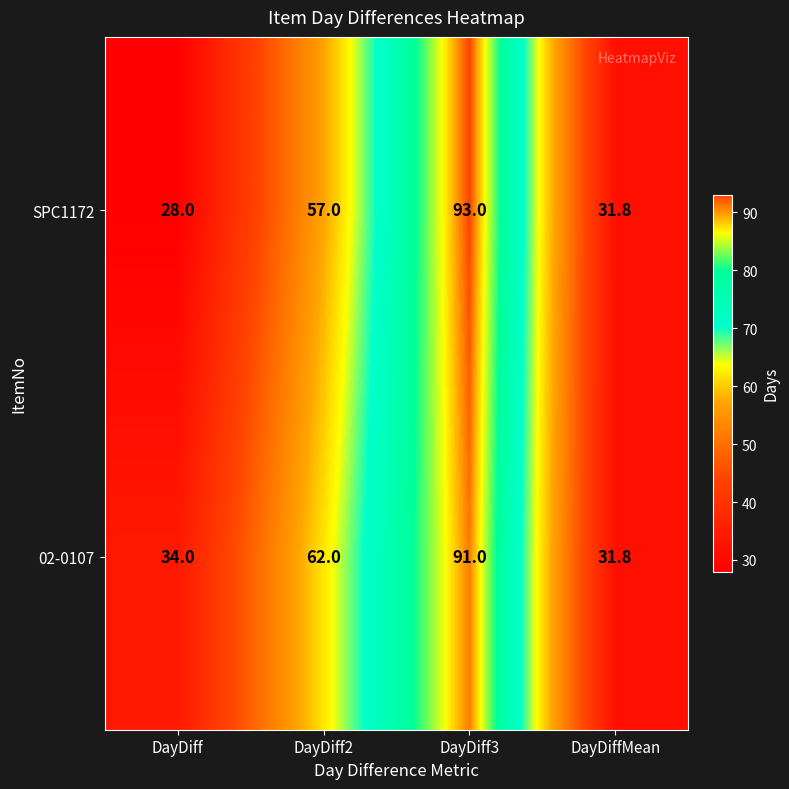

Which series has the largest total across all categories?

02-0107